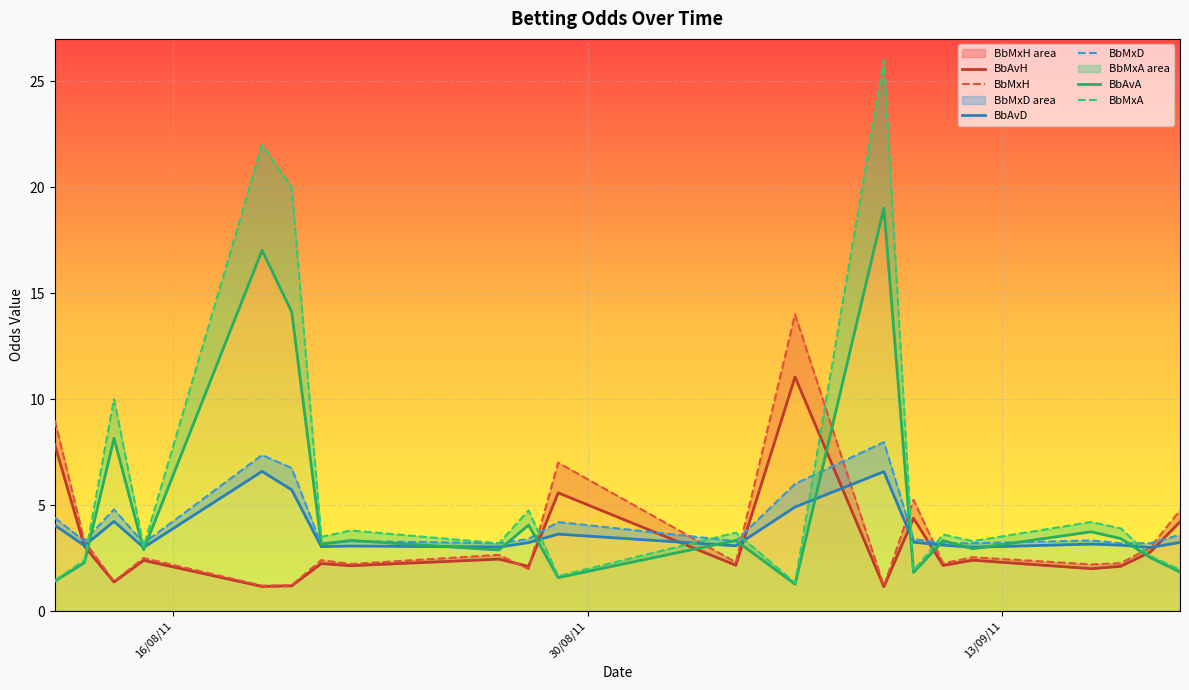

How many times do BbAvH and BbAvA cross each other?

8